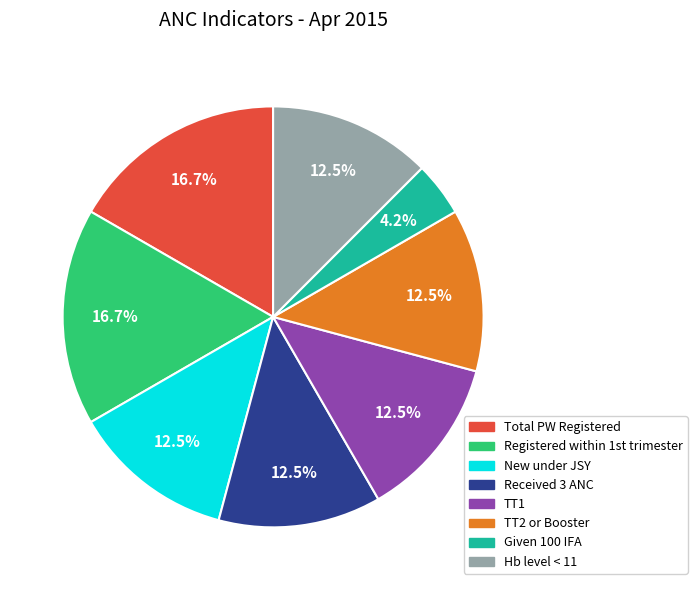

Does any single category account for the majority?

No